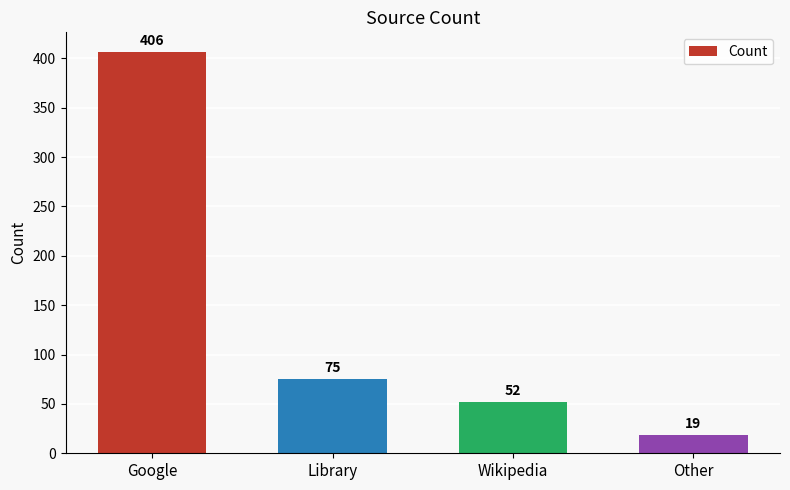

Reading left to right, extract all data points from this chart.

406	75	52	19